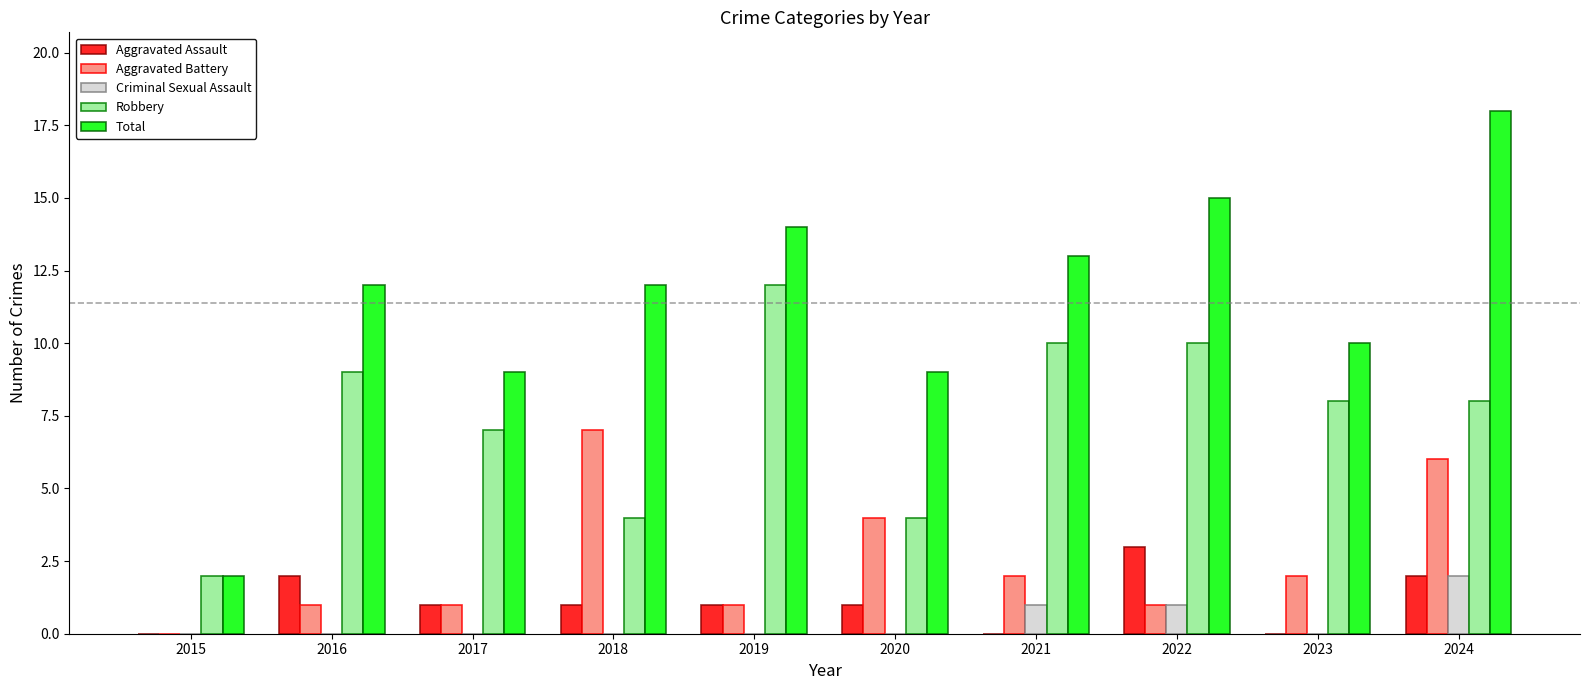

What is the highest value of the Total series?

18